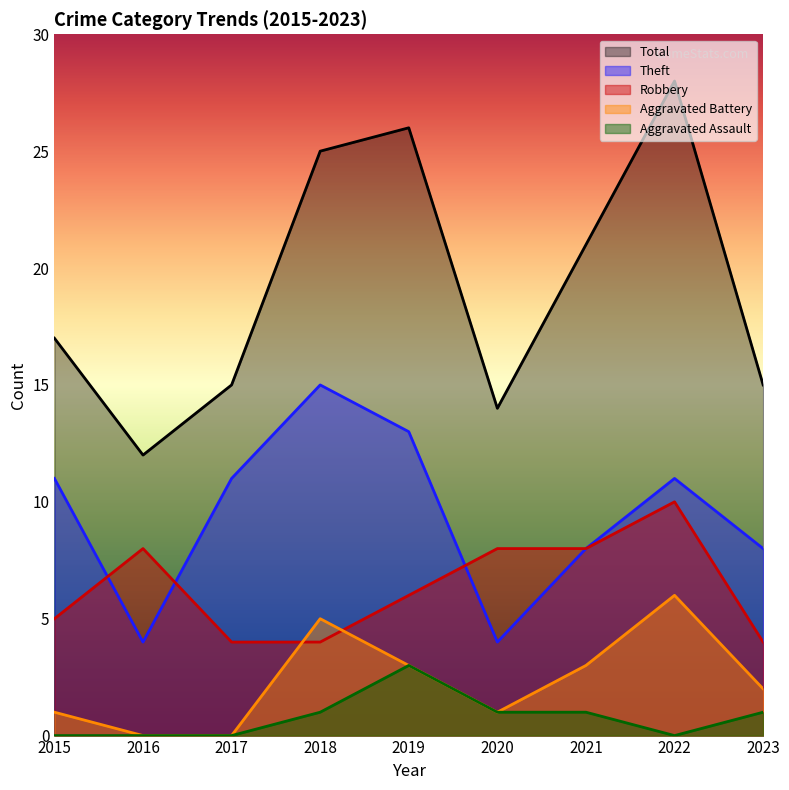

What is the sum of all Aggravated Battery values?

21